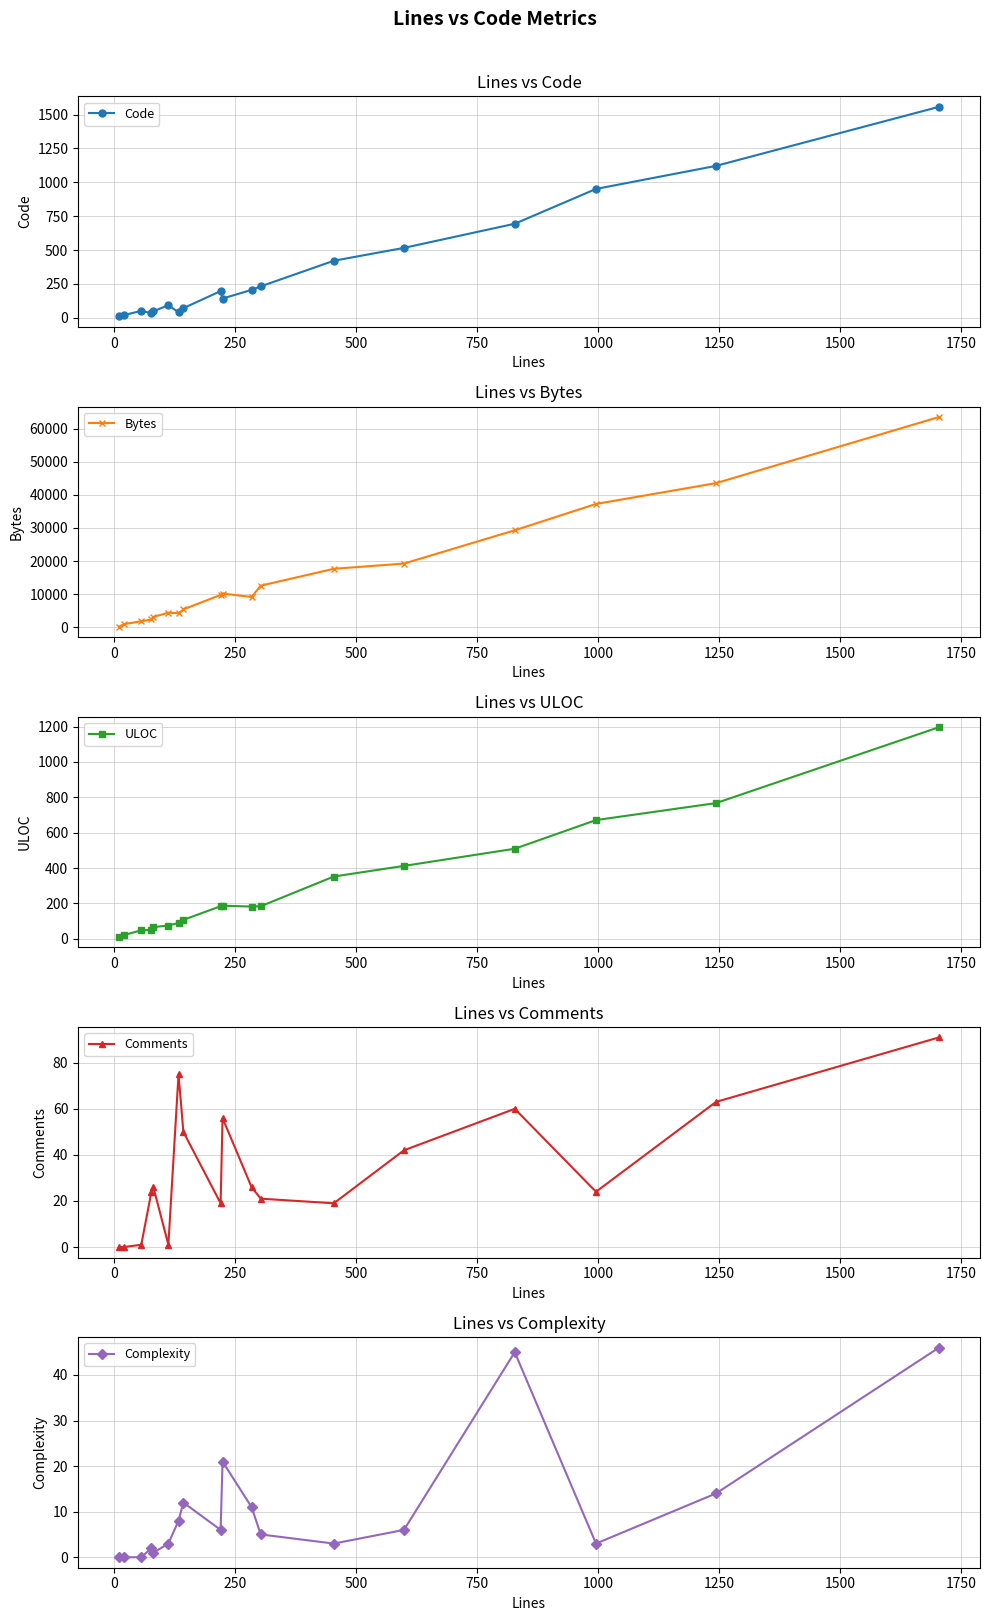

What are all the series names shown in the legend?

Code, Bytes, ULOC, Comments, Complexity